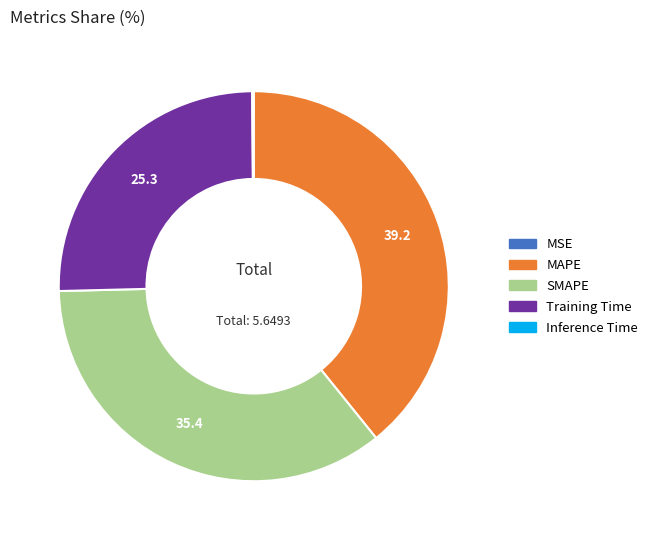

Do Training Time and MAPE together represent more than half of the pie?

Yes